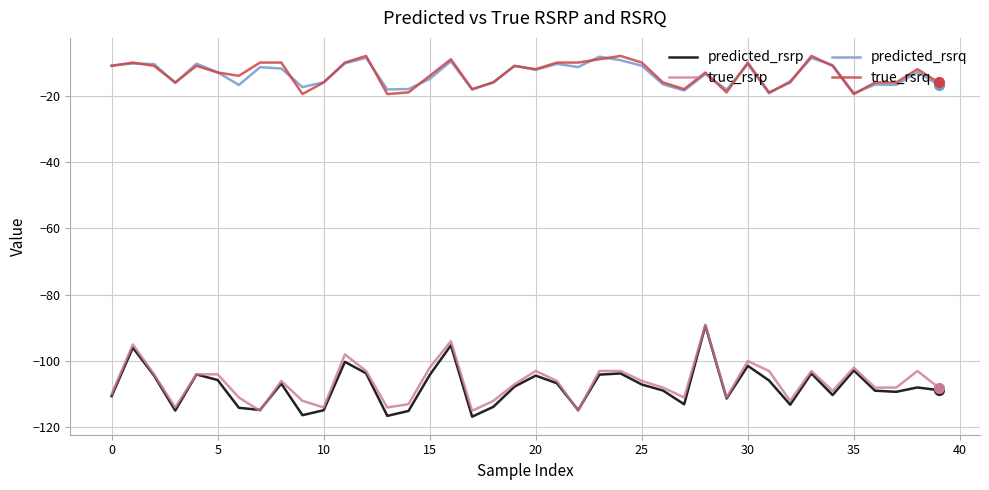

What is the maximum value for predicted_rsrq?

-8.2